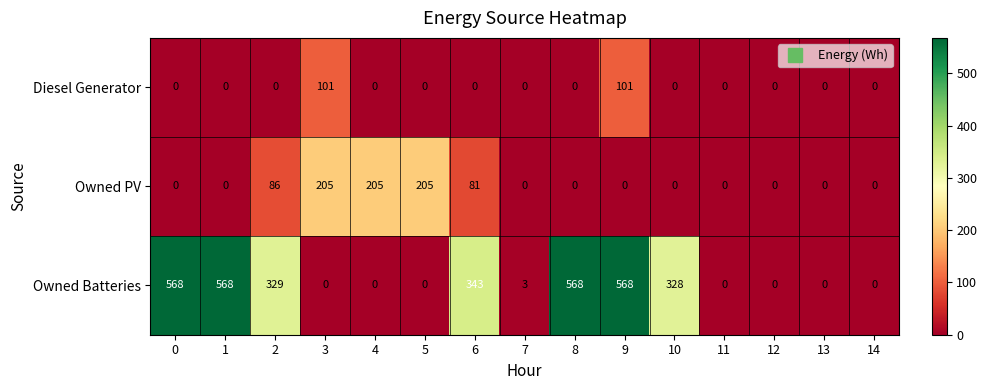

How many positive values does the Owned Batteries series have?

8